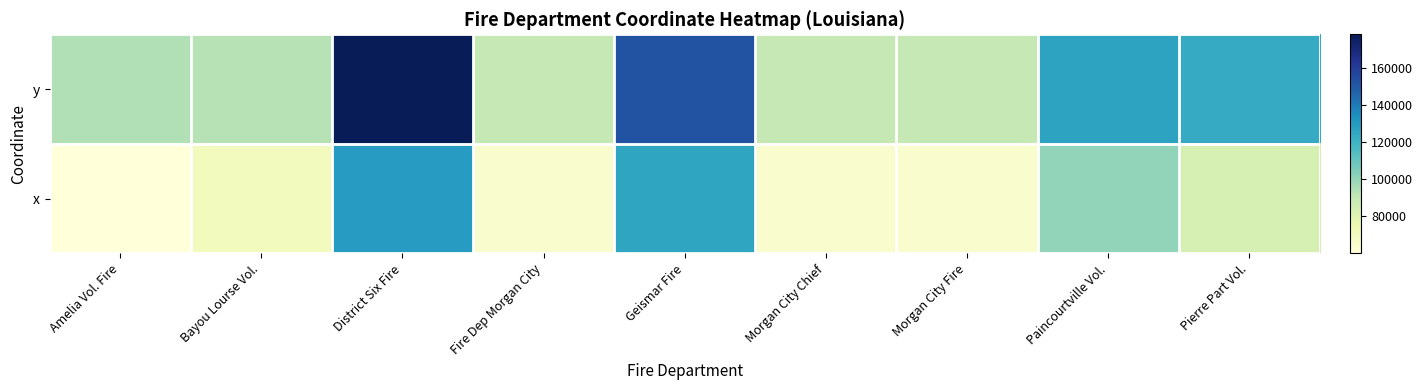

What is the total value across all series at Bayou Lourse Vol.?

163057.3